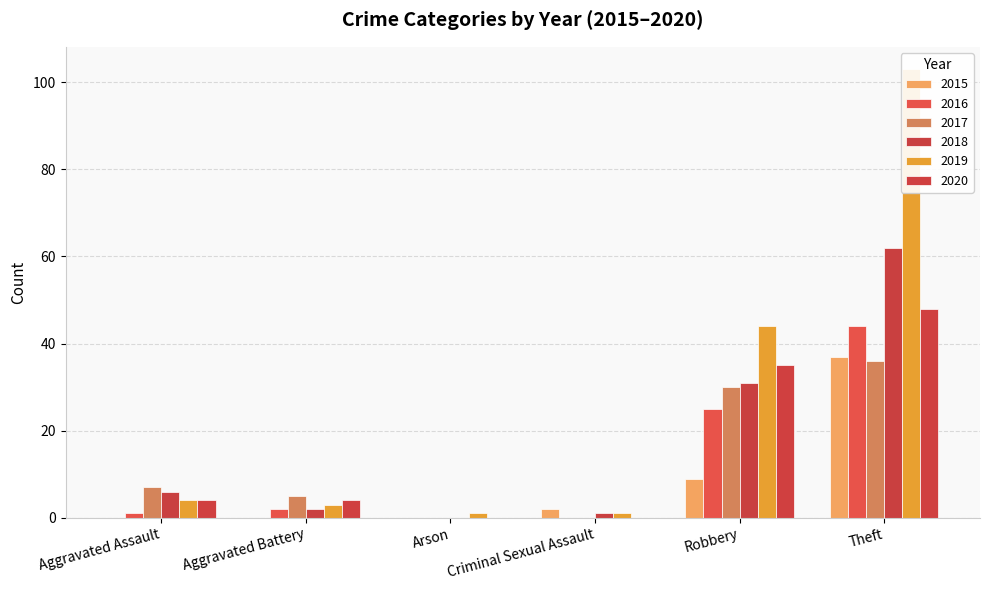

Rank the series by their maximum value, from lowest to highest.

2017, 2015, 2016, 2020, 2018, 2019